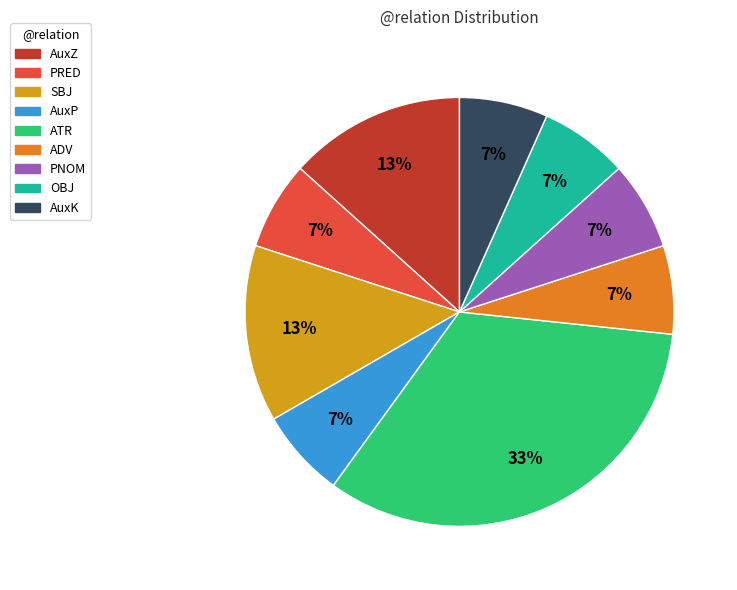

Is the sum of SBJ and AuxZ greater than half?

No